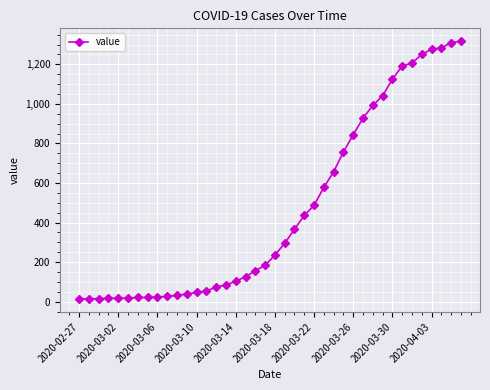

What is the difference between the maximum and second lowest values?

1303